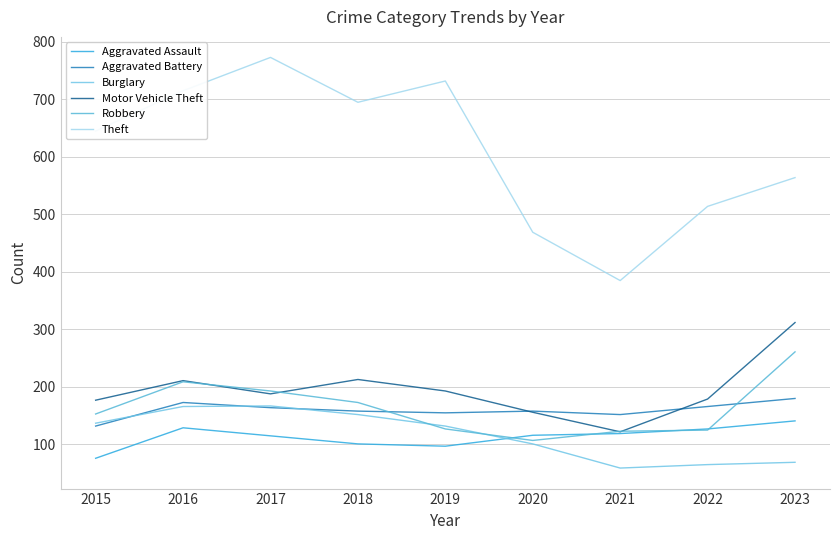

Reading left to right, list all the values displayed in this chart.

Aggravated Assault: 2015=76	2016=129	2017=115	2018=101	2019=97	2020=116	2021=119	2022=127	2023=141
Aggravated Battery: 2015=132	2016=173	2017=164	2018=158	2019=155	2020=158	2021=152	2022=166	2023=180
Burglary: 2015=137	2016=166	2017=167	2018=152	2019=132	2020=101	2021=59	2022=65	2023=69
Motor Vehicle Theft: 2015=177	2016=211	2017=188	2018=213	2019=193	2020=156	2021=122	2022=179	2023=312
Robbery: 2015=153	2016=209	2017=193	2018=173	2019=127	2020=107	2021=123	2022=125	2023=261
Theft: 2015=645	2016=715	2017=773	2018=695	2019=732	2020=469	2021=385	2022=514	2023=564